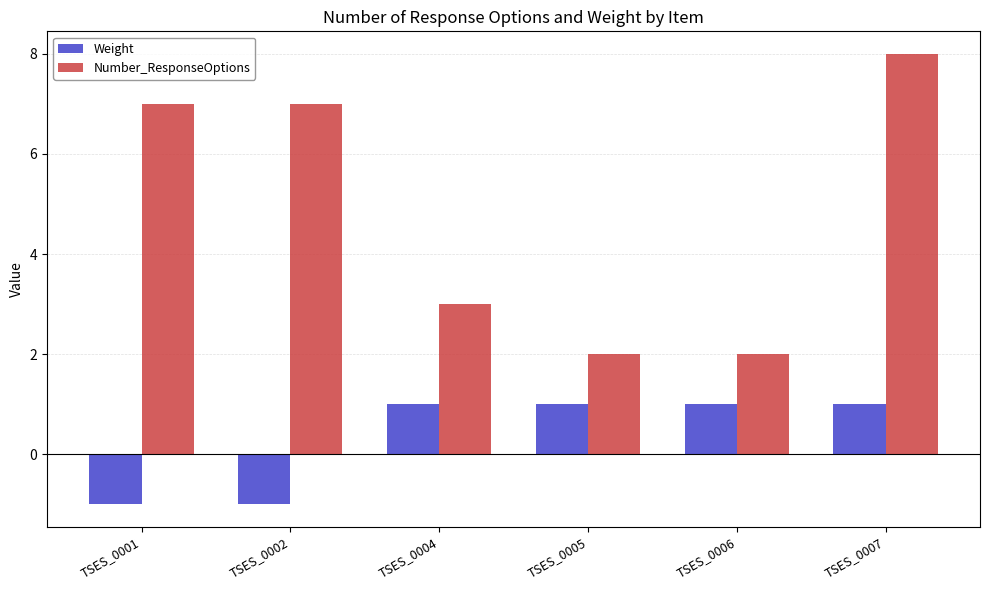

Which series changed the most between TSES_0004 and TSES_0005?

Number_ResponseOptions